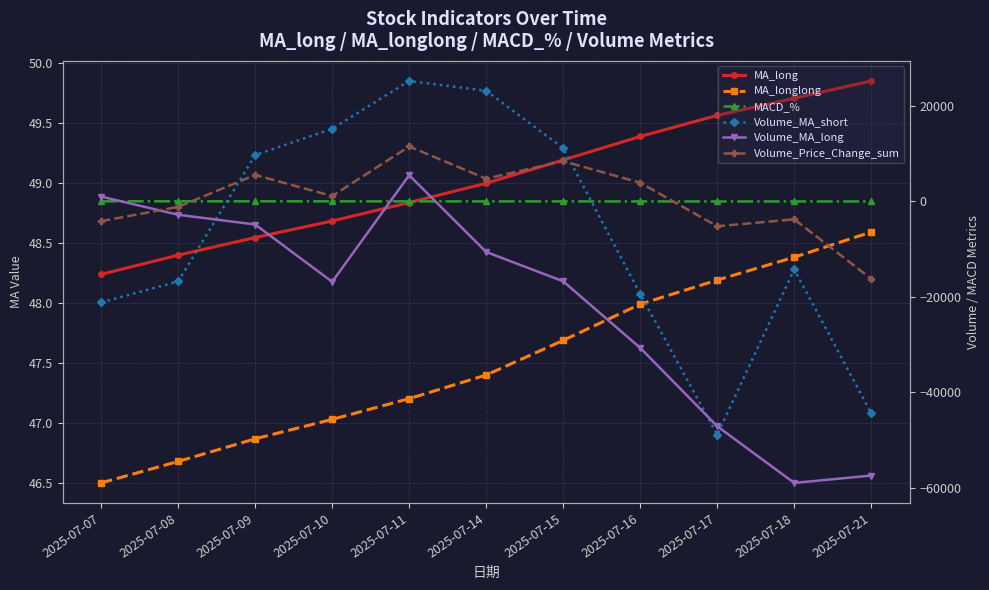

What is the value of the MACD_% point at the 4th from the left?

5.6